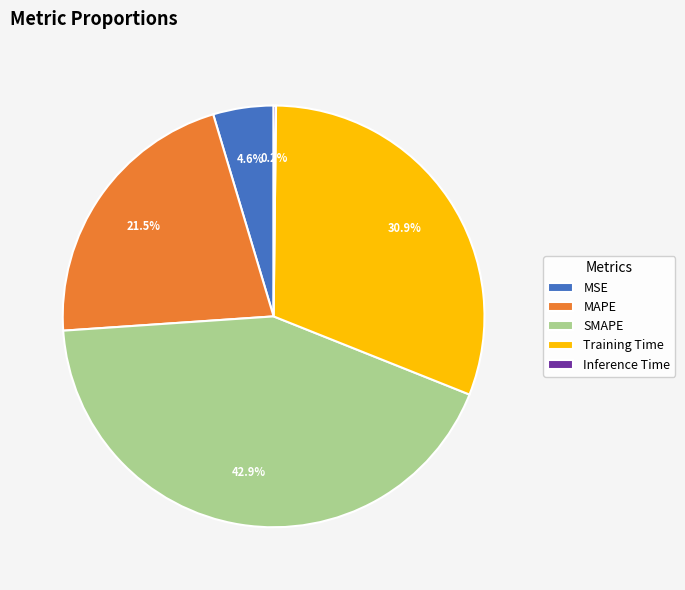

To the nearest percent, what is the difference between the largest and smallest slice percentages?

43%